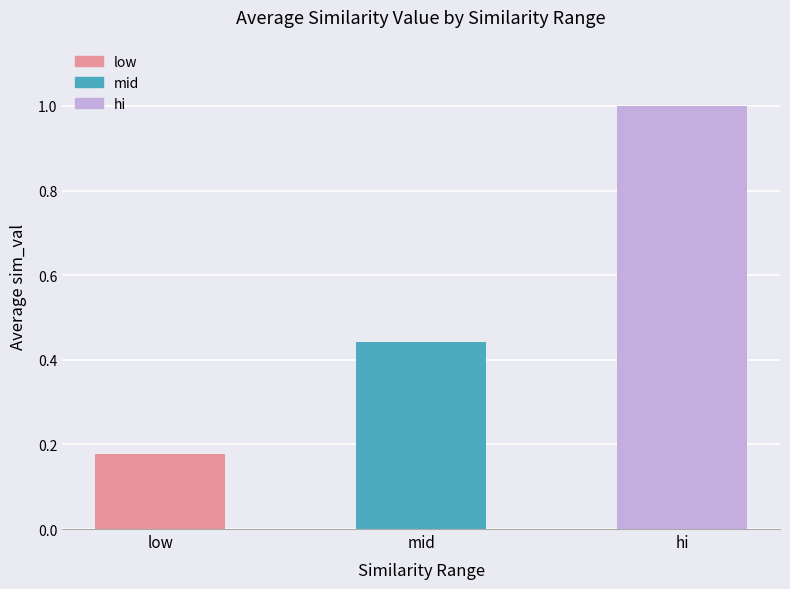

How many bars are there in total?

3